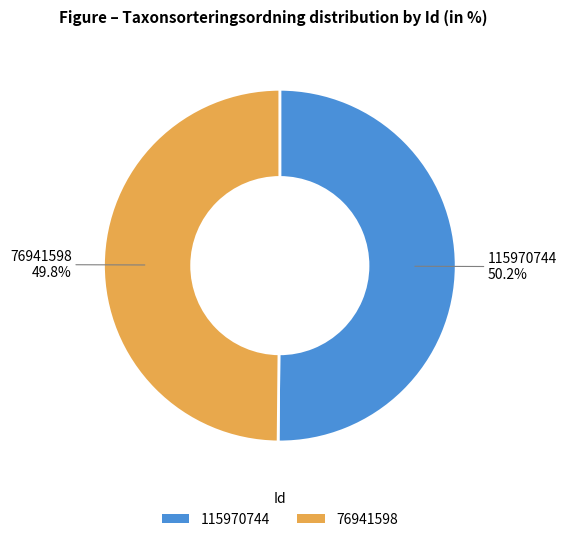

Combined, what portion of the pie is 115970744 and 76941598?

100.0%